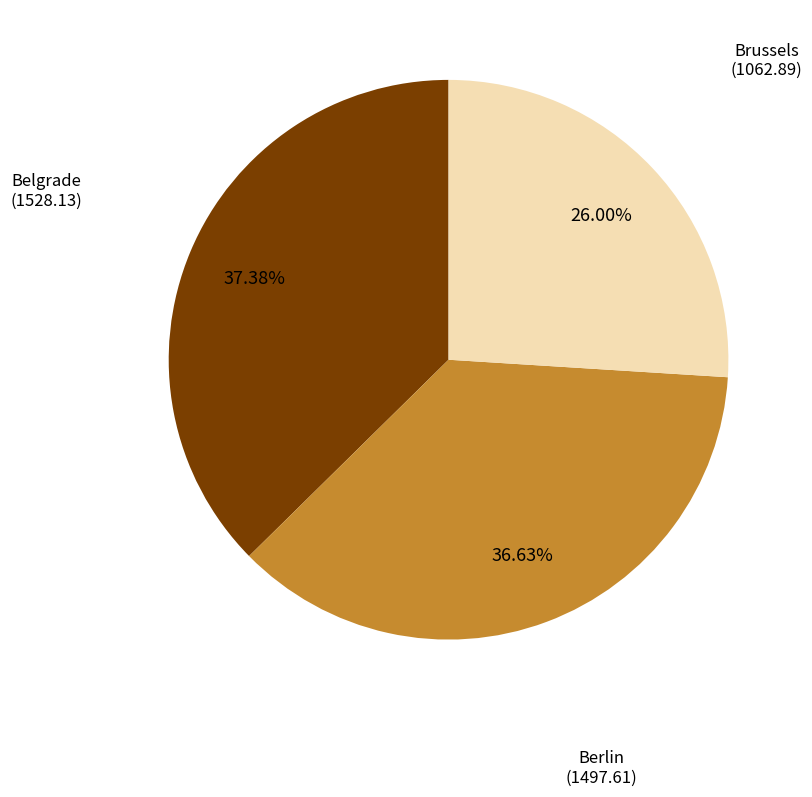

To the nearest percent, what percentage of the pie is Brussels?

26%